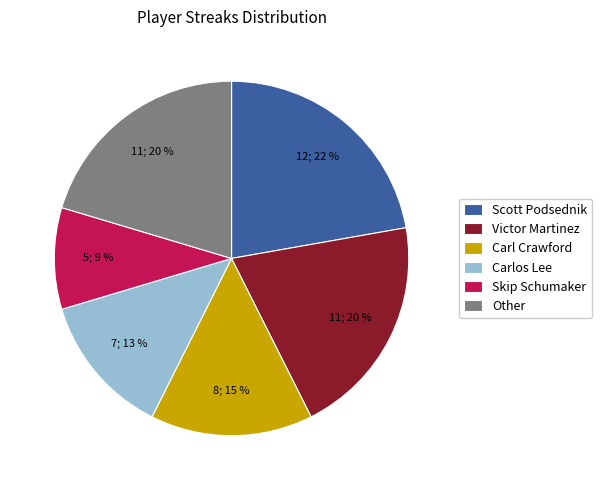

Which slice is the smallest?

Skip Schumaker